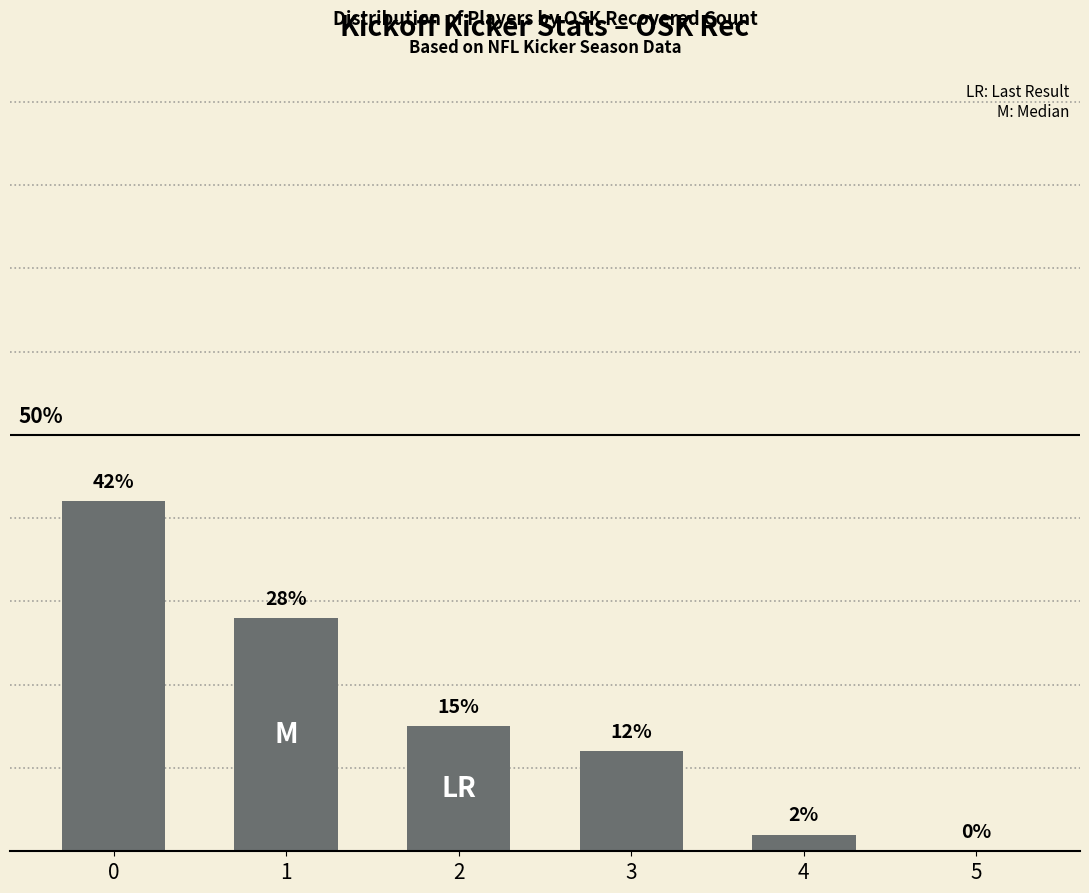

Rank the categories by value from highest to lowest.

0, 1, 2, 3, 4, 5